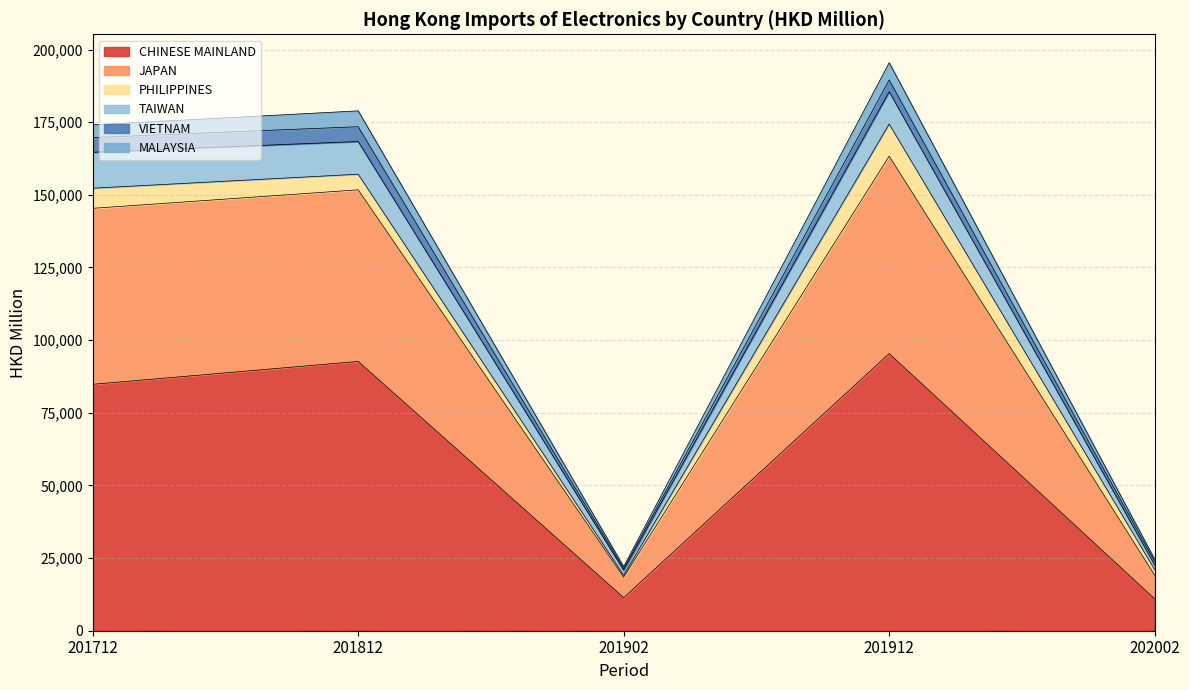

In MALAYSIA, how many points are higher than both neighbors (excluding endpoints)?

2